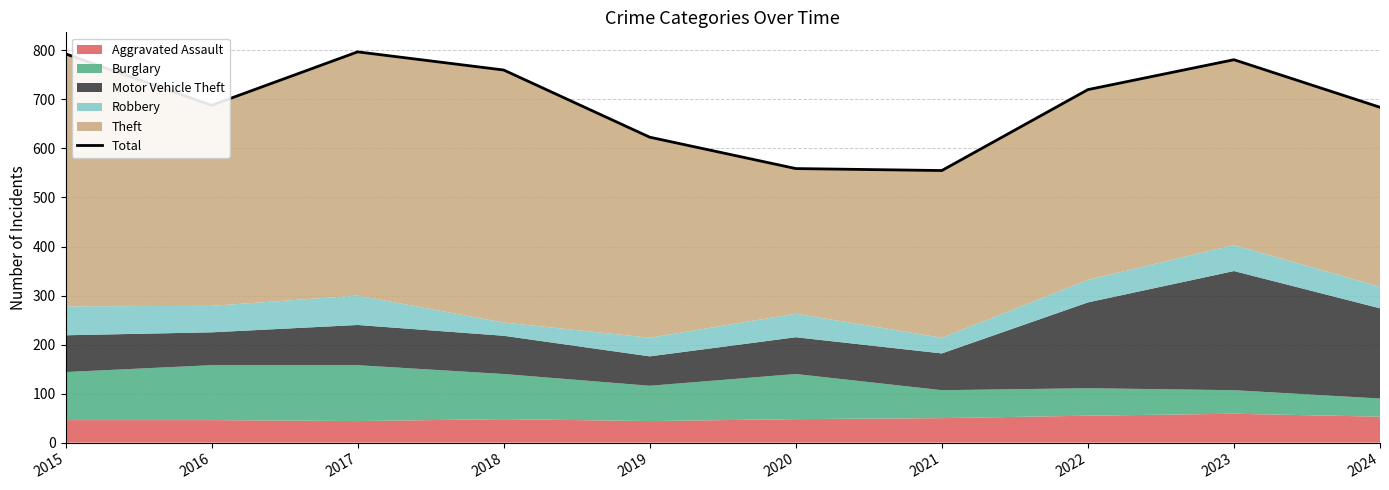

Rank the categories by value from highest to lowest.

2017, 2015, 2023, 2018, 2022, 2016, 2024, 2019, 2020, 2021